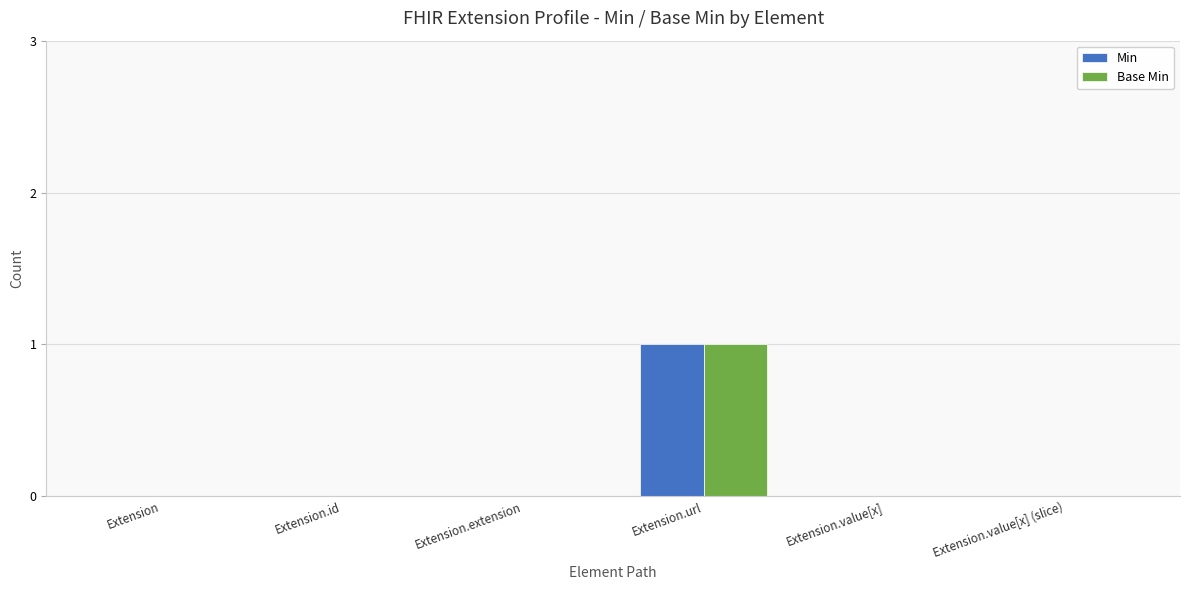

Count the Min values in the range 0 to 1.

6